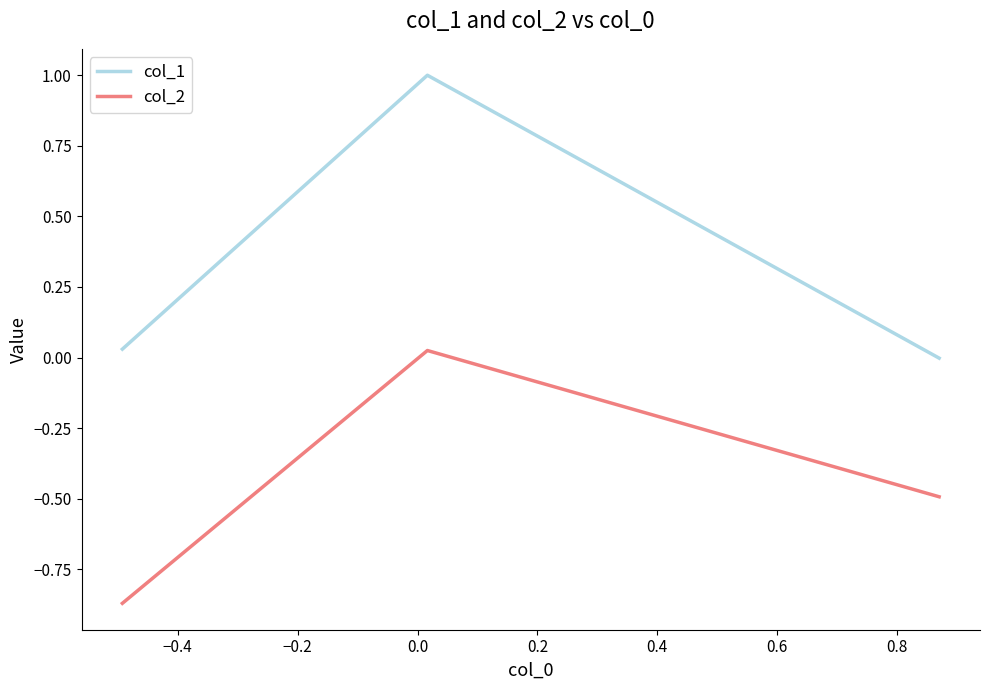

What is the maximum value for col_1?

1.0